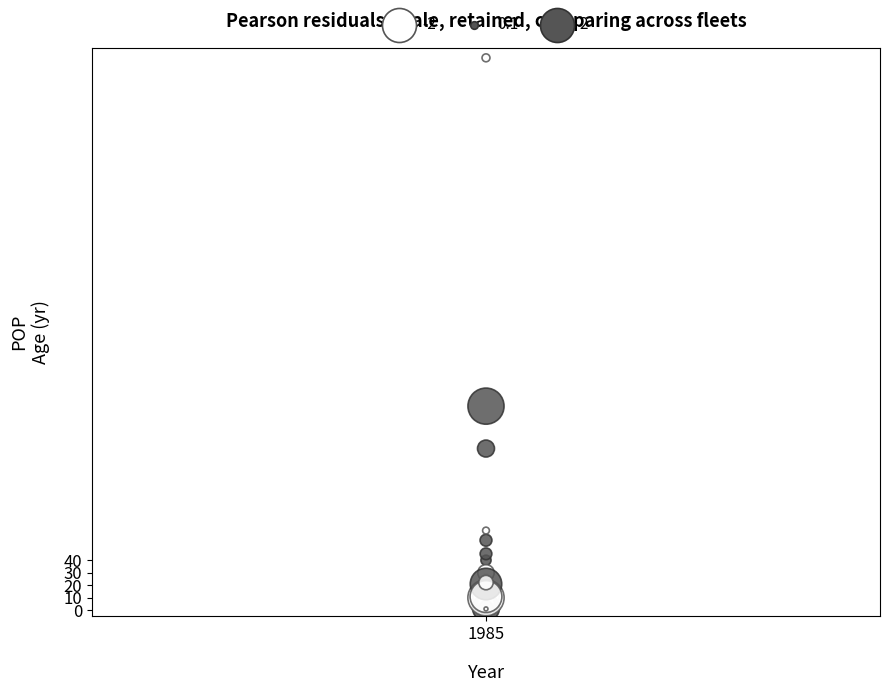

What Y value in the scatter plot is closest to 221?

163.3